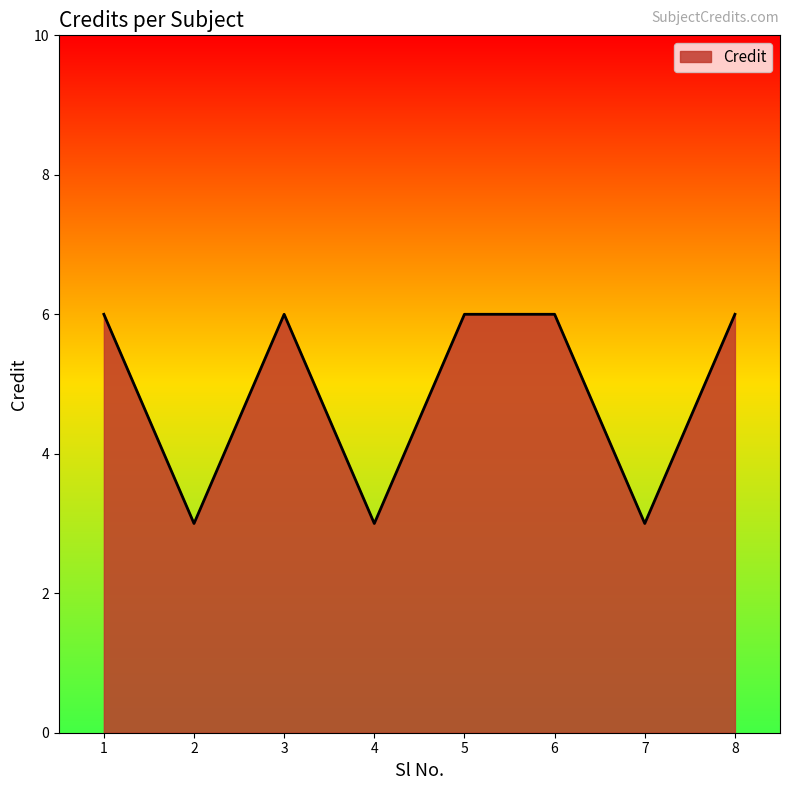

What is the difference between the values at 5 and 7?

3